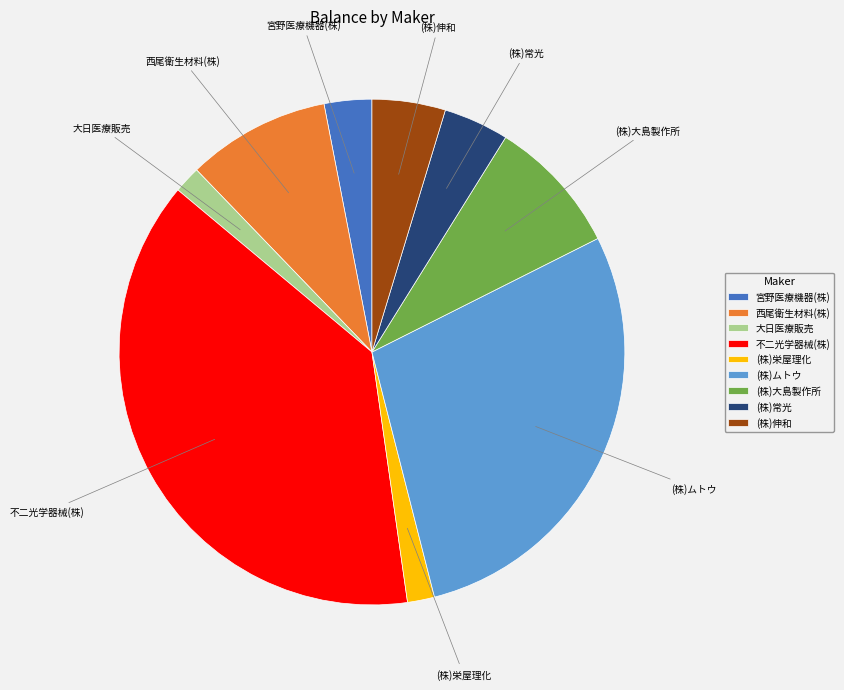

Count the number of slices in the pie.

9